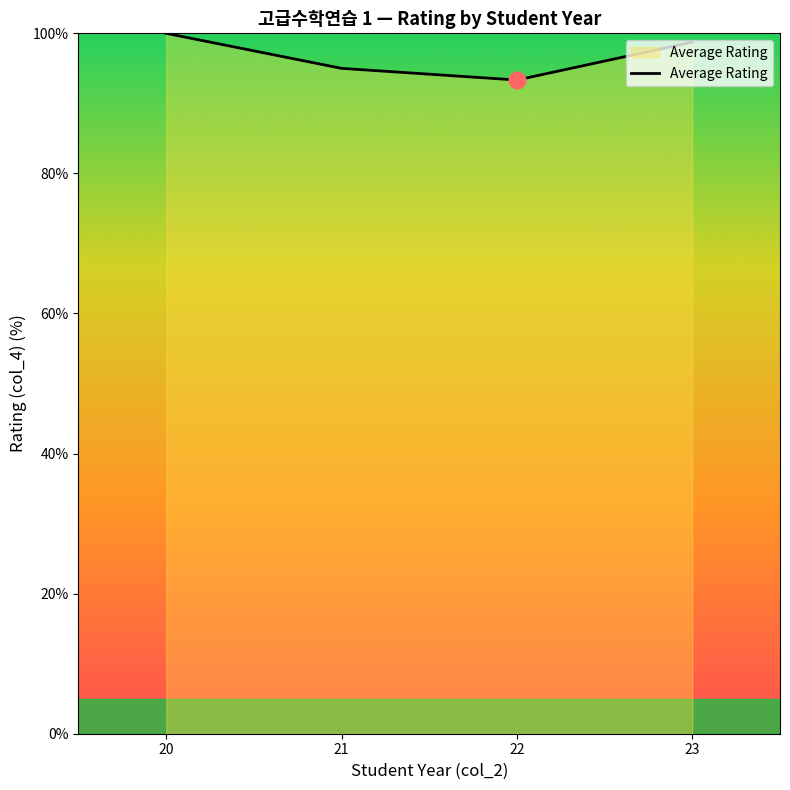

Count the number of values greater than 98.

2